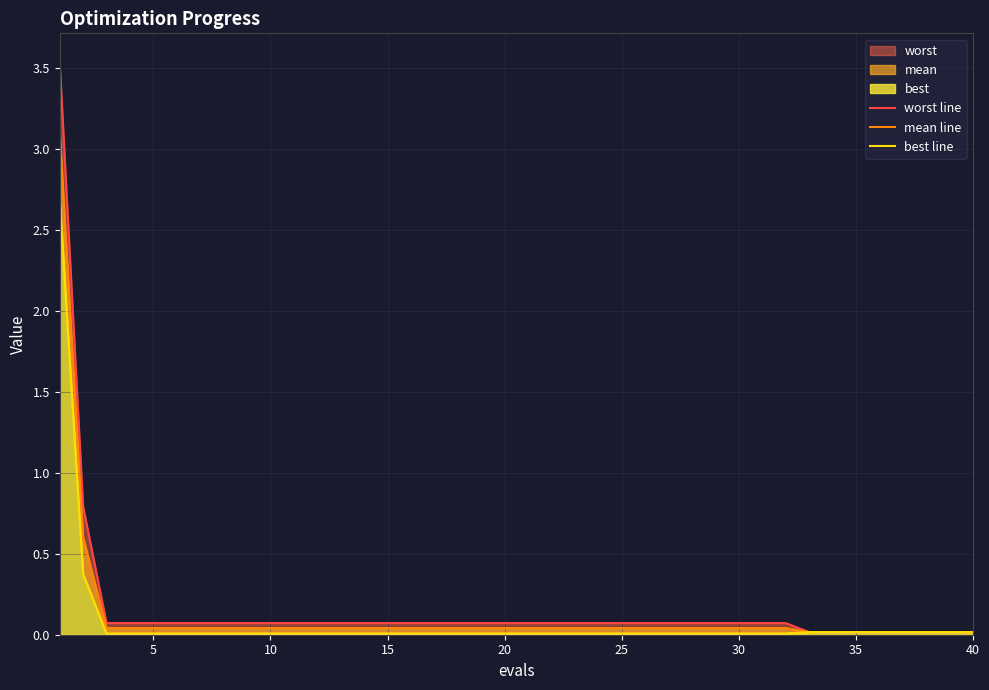

True or false: mean line has a value of 0.1 at 5.

False